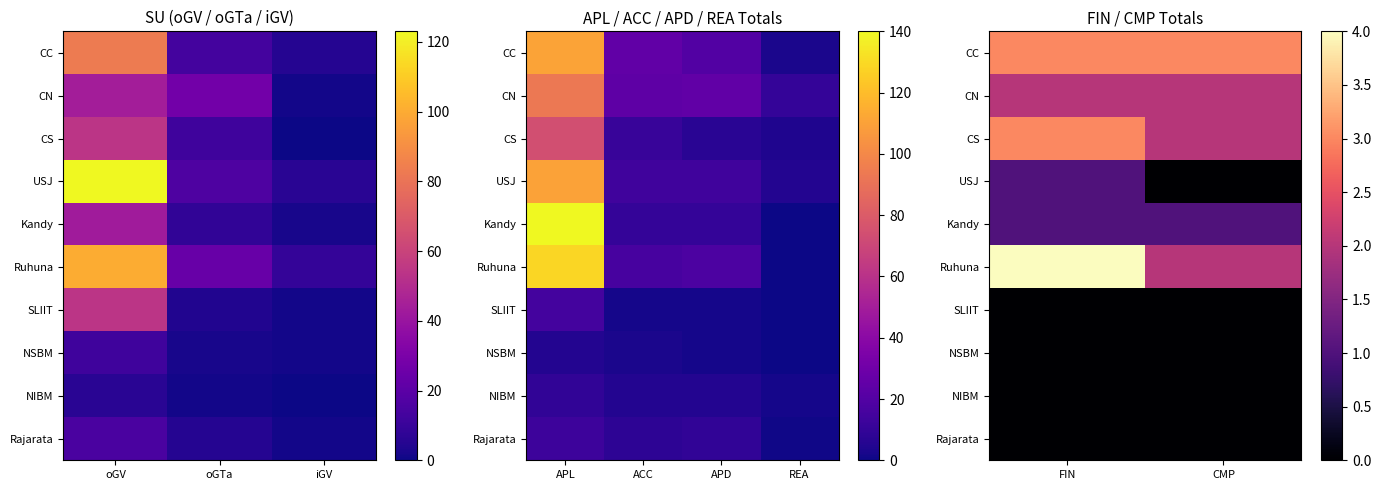

What is the average value of the Kandy series?

1